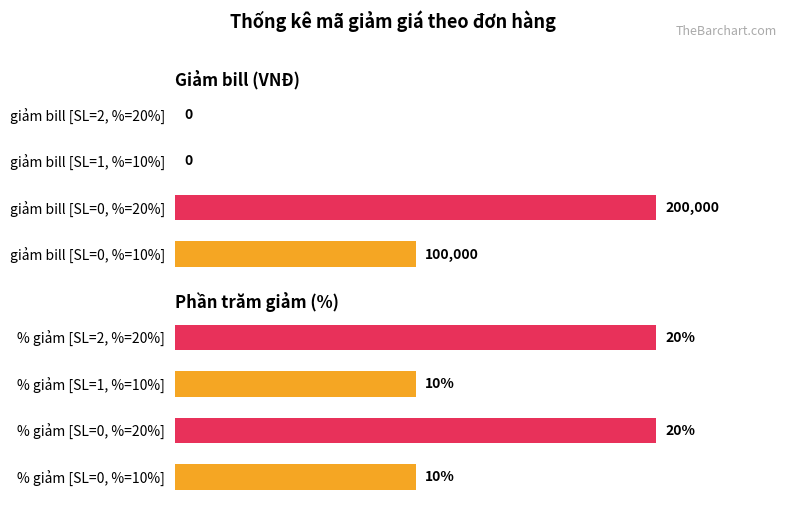

Does the chart contain any negative values?

No